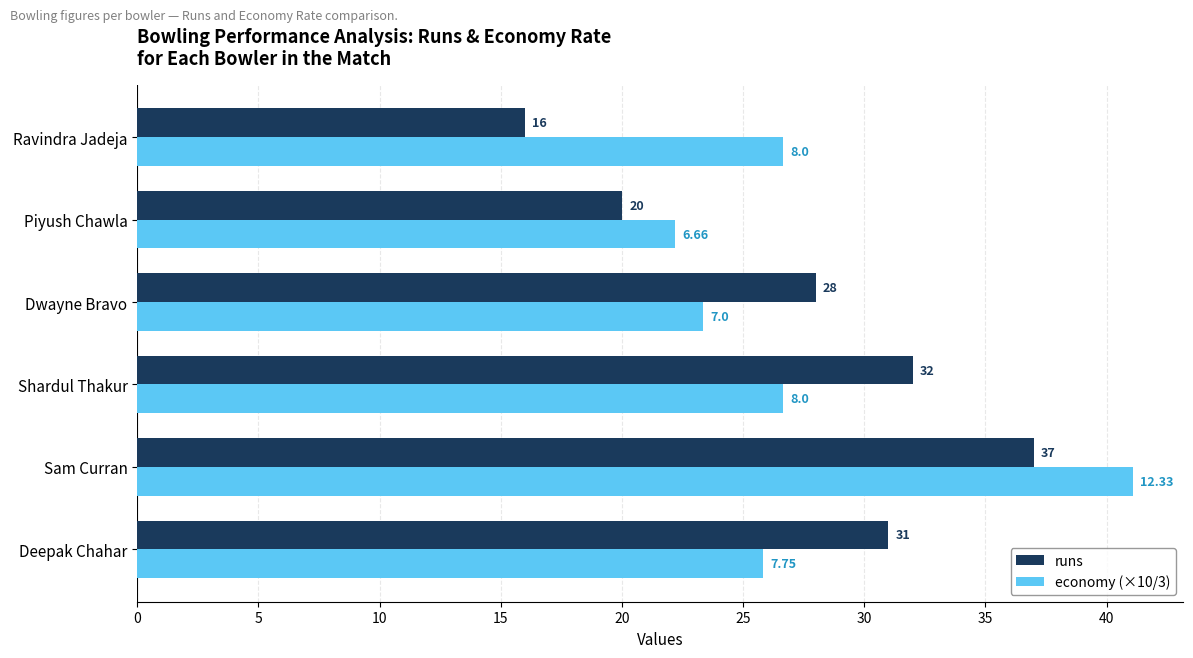

Which series changed the most between Deepak Chahar and Piyush Chawla?

runs